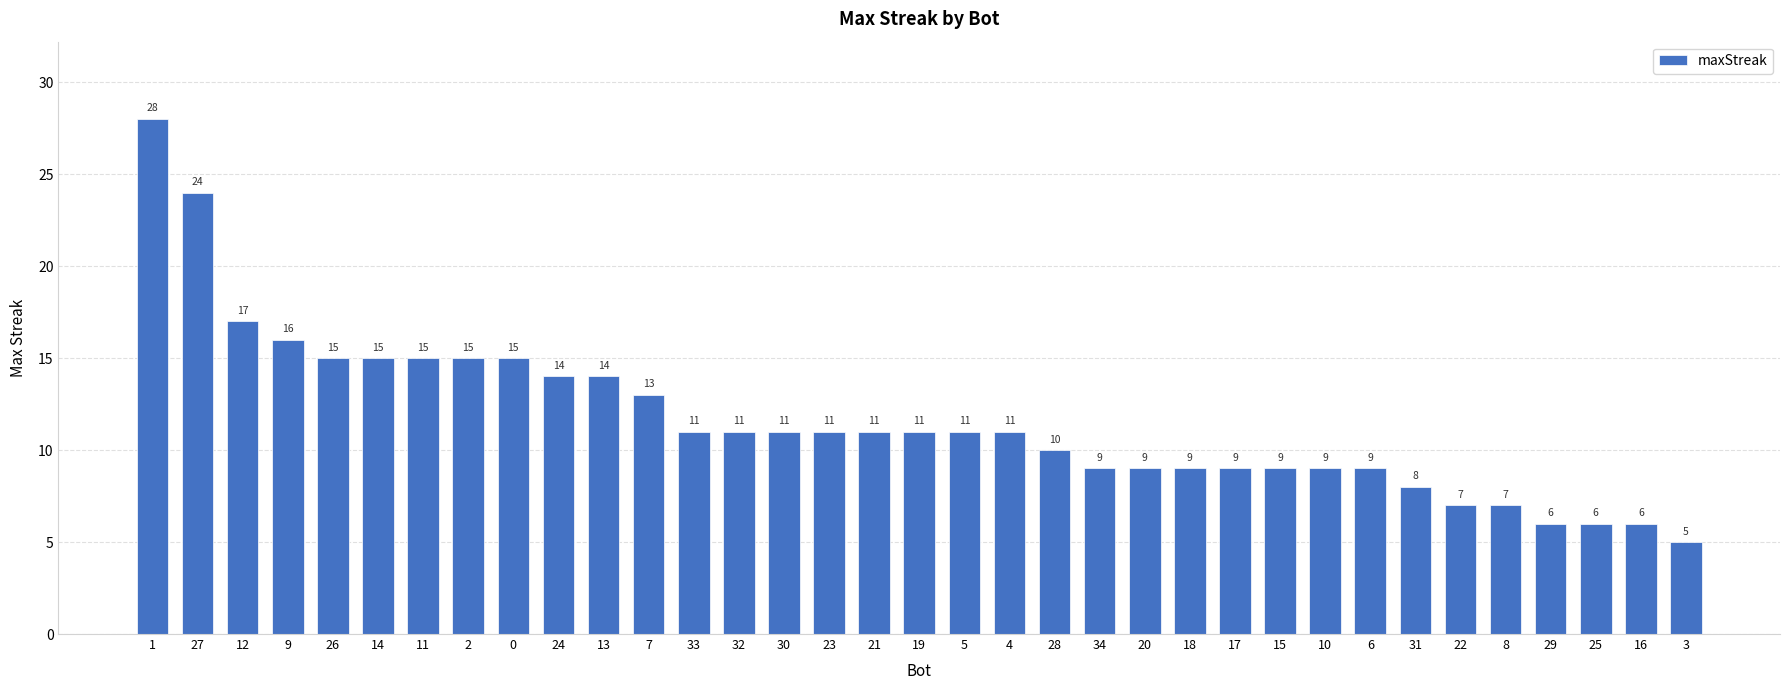

How many bars are there in total?

35